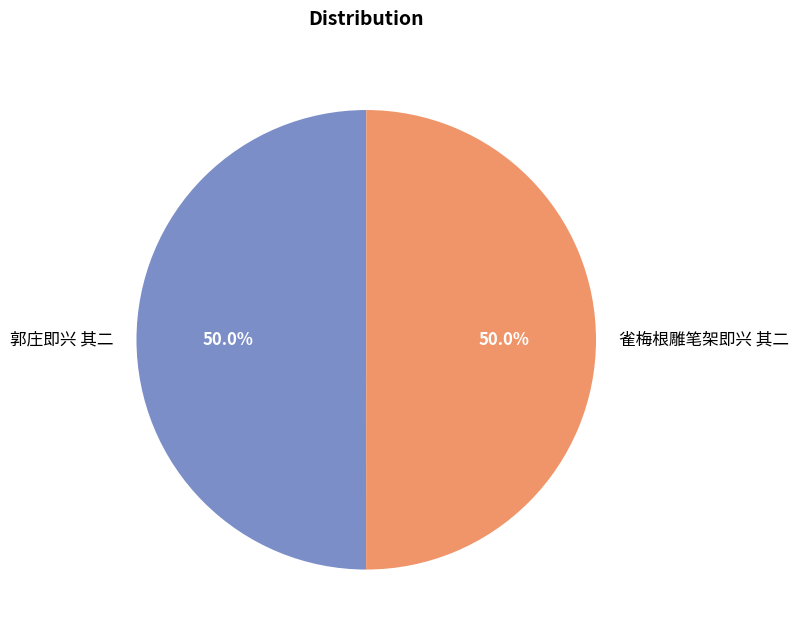

Approximately how many times larger is the value at 雀梅根雕笔架即兴 其二 compared to 郭庄即兴 其二?

1.0